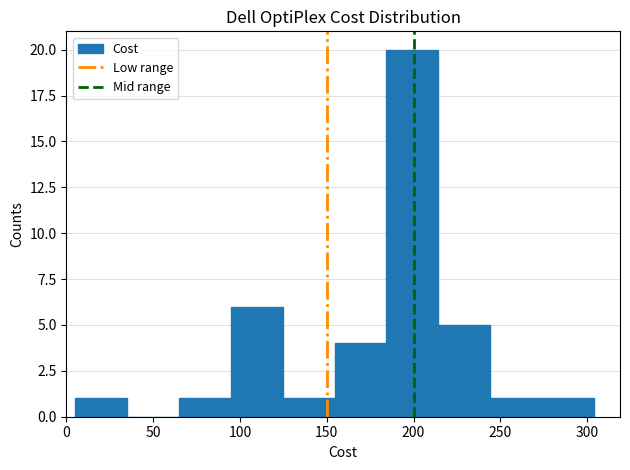

Reading left to right, list every bar in this chart as the range it spans on the x-axis followed by its height. Neither the bar edges nor the heights are printed on the chart, so give them approximately, as read against the axes.

5 to 35: 1
35 to 65: 0
65 to 95: 1
95 to 125: 6
125 to 155: 1
155 to 185: 4
185 to 215: 20
215 to 245: 5
245 to 275: 1
275 to 305: 1